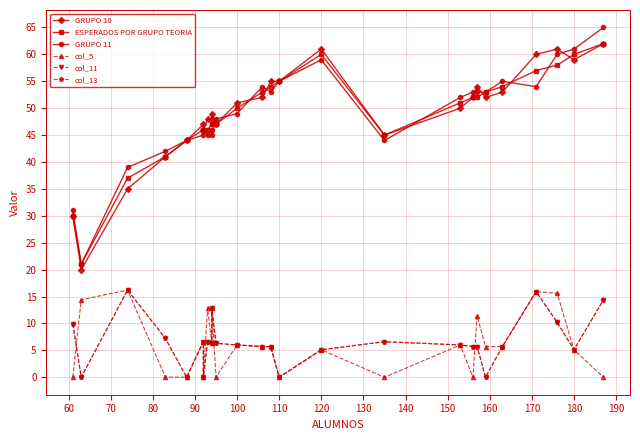

Which series has the widest spread of values?

GRUPO 11